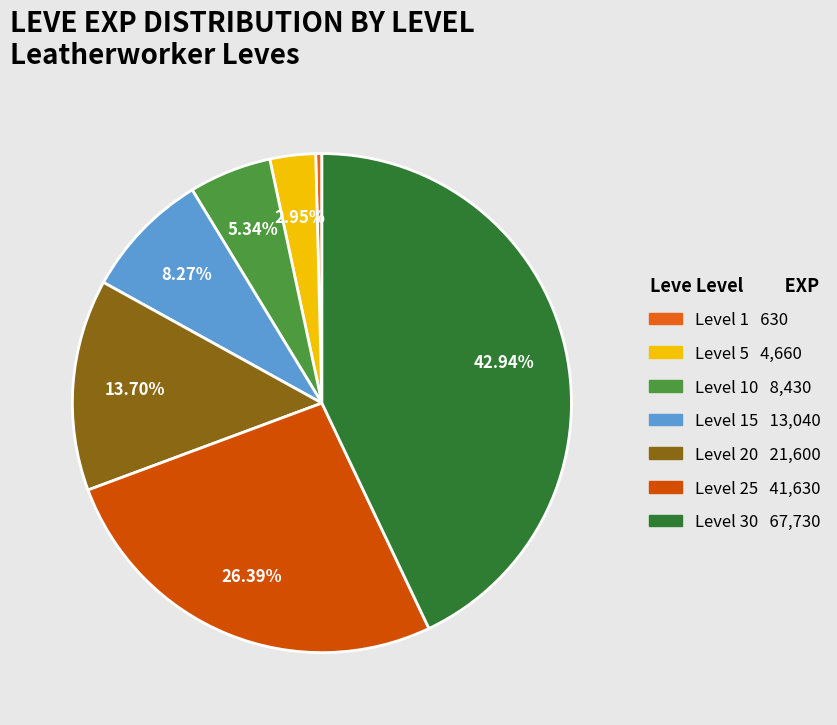

How many slices are in this pie chart?

7